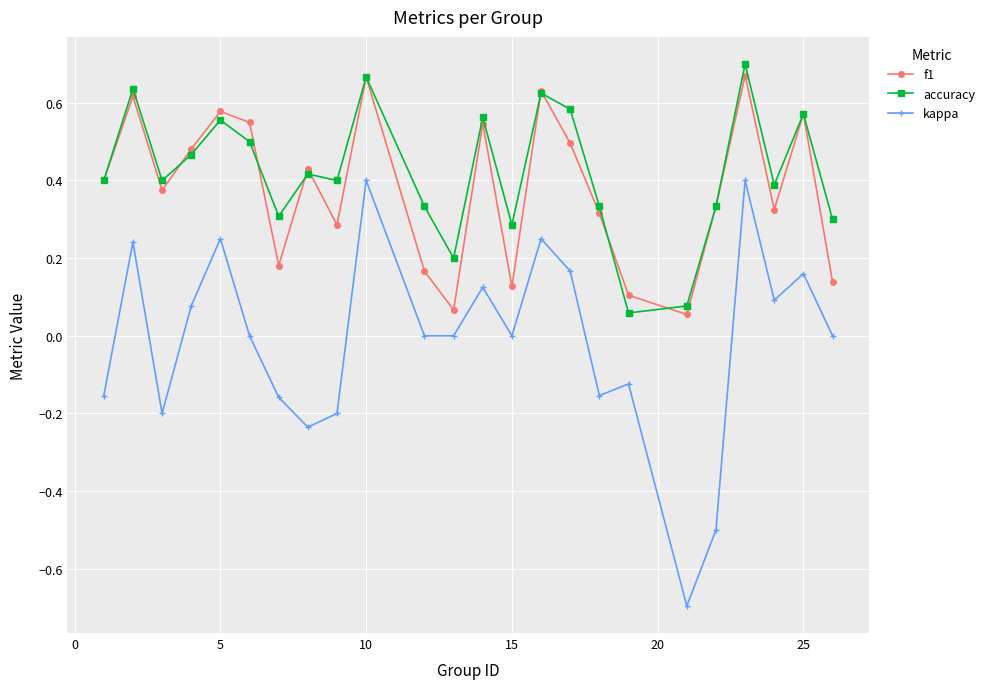

Which series has the largest range (max minus min)?

kappa